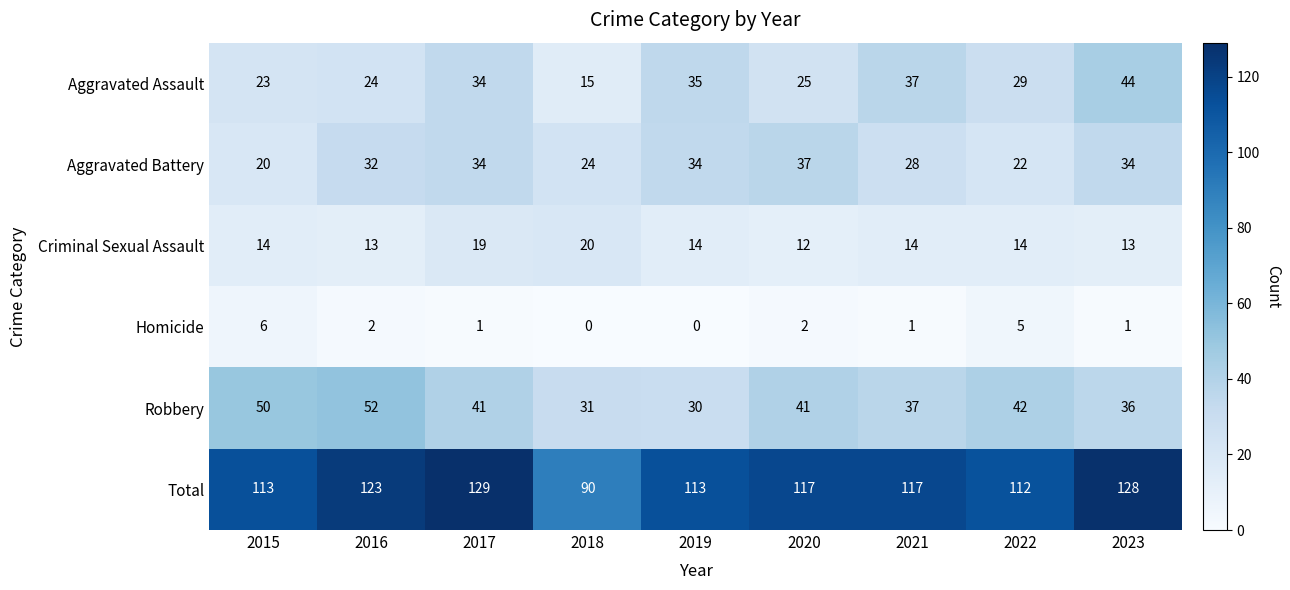

How many values in the Aggravated Battery series are below 32?

4